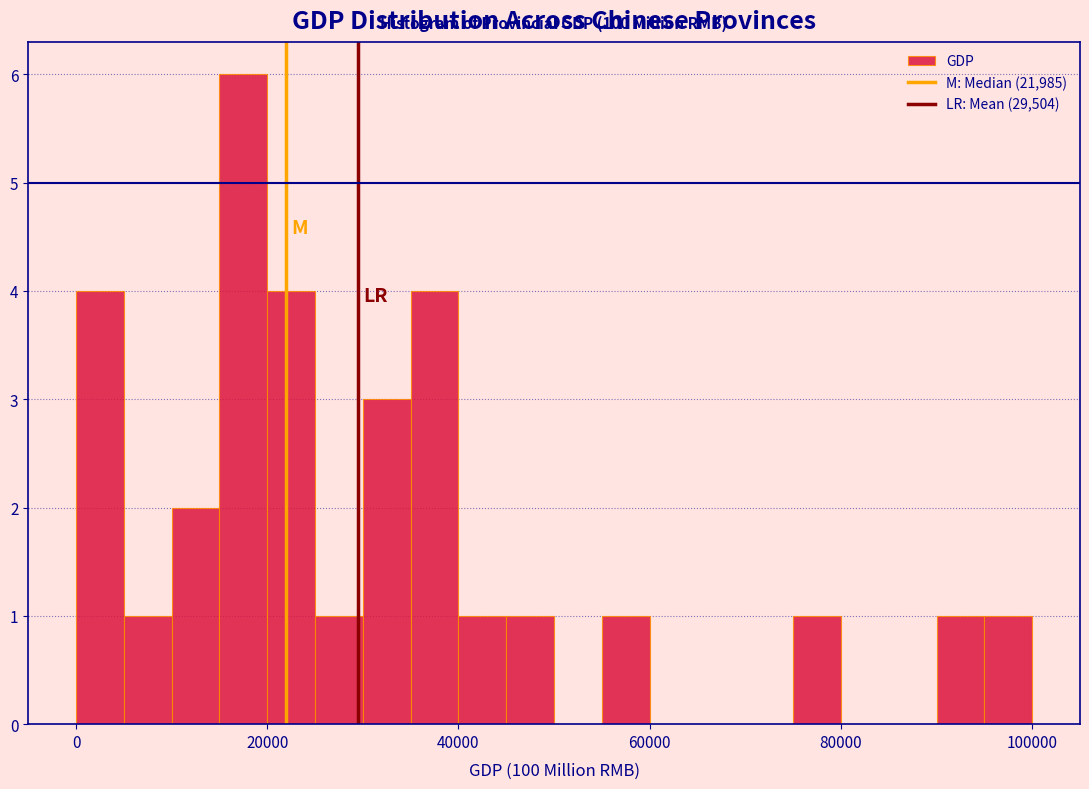

Read against the x-axis, roughly where is the centre of the tallest bar?

18000